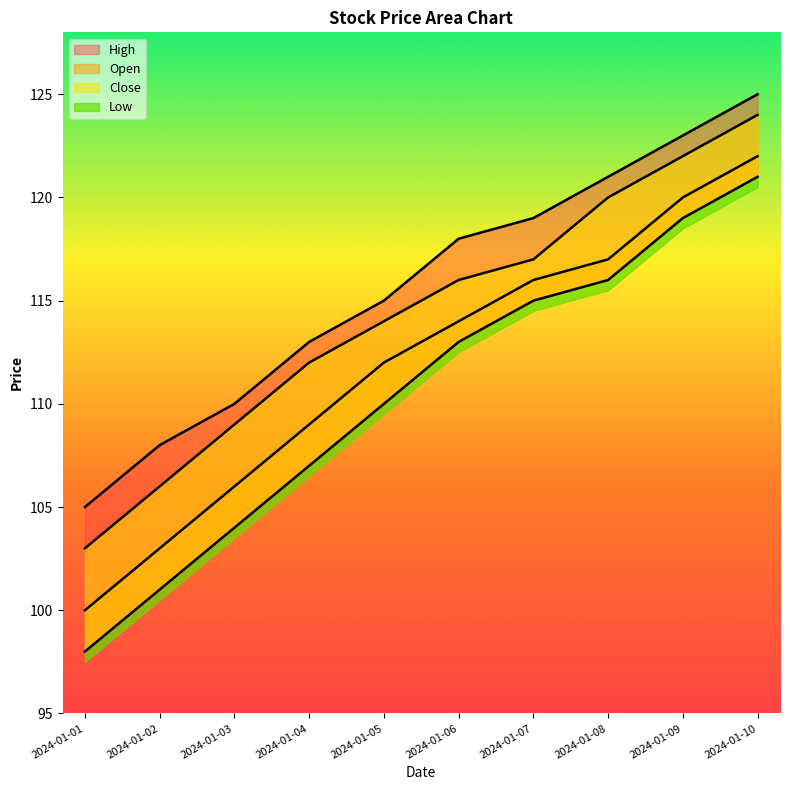

Reading left to right, transcribe all the data shown in this chart.

Open: 100	103	106	109	112	114	116	117	120	122
High: 105	108	110	113	115	118	119	121	123	125
Low: 98	101	104	107	110	113	115	116	119	121
Close: 103	106	109	112	114	116	117	120	122	124